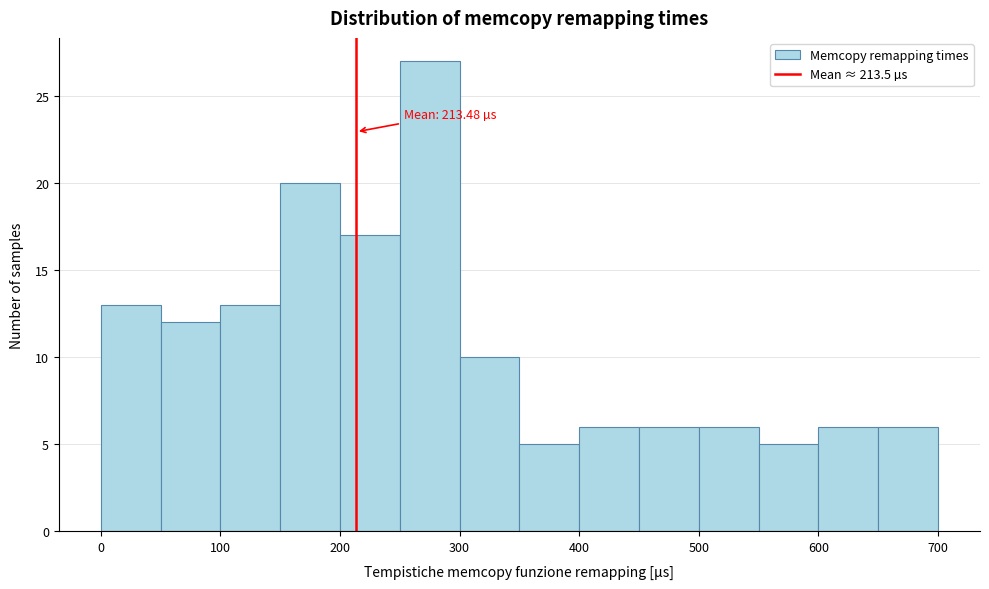

Over which range of the x-axis is the bar tallest?

250 to 300